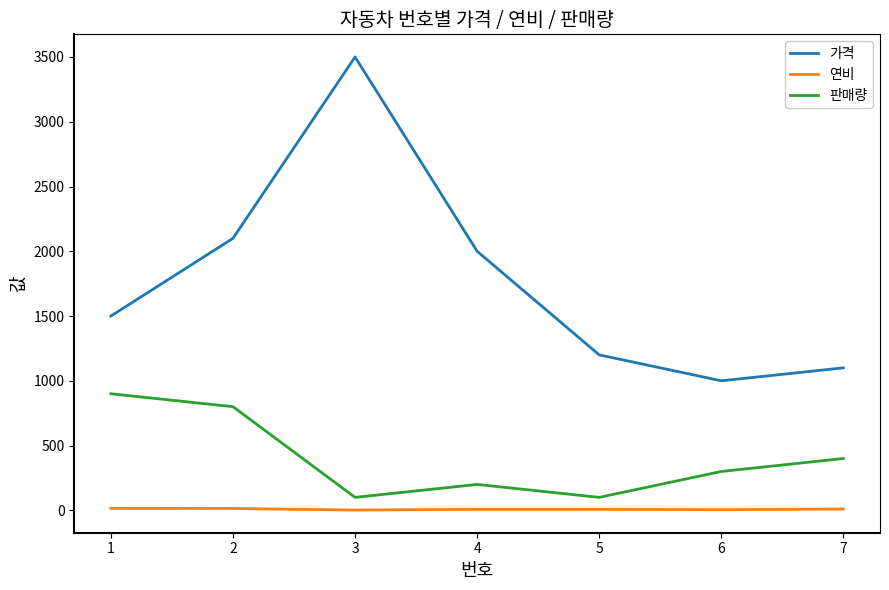

Read the 가격 value at 7.

1100